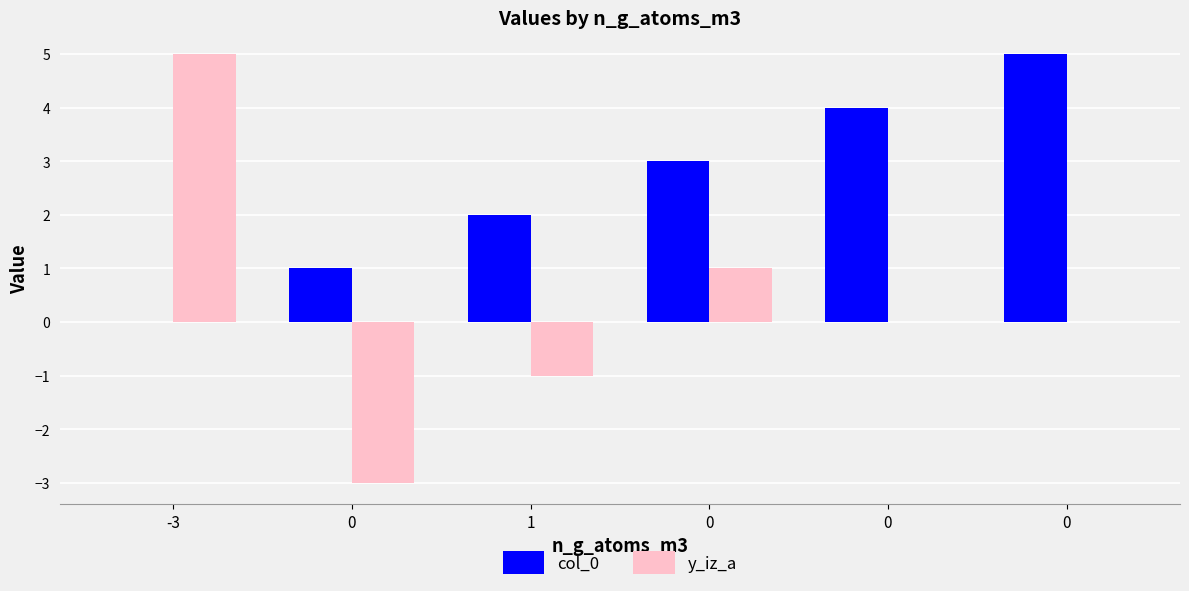

Is the value of col_0 at 0 greater than the value of y_iz_a at 0?

Yes